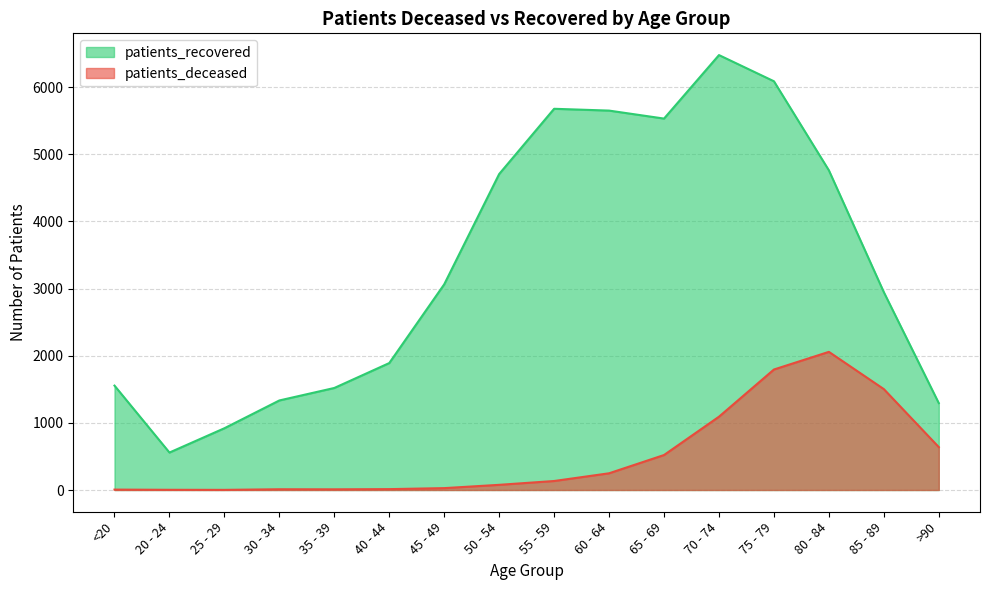

Reading left to right, transcribe all the data shown in this chart.

patients_deceased: 6	3	2	11	10	13	28	77	134	249	521	1092	1795	2058	1503	639
patients_recovered: 1555	558	920	1334	1520	1891	3064	4707	5679	5652	5533	6479	6089	4762	2947	1294